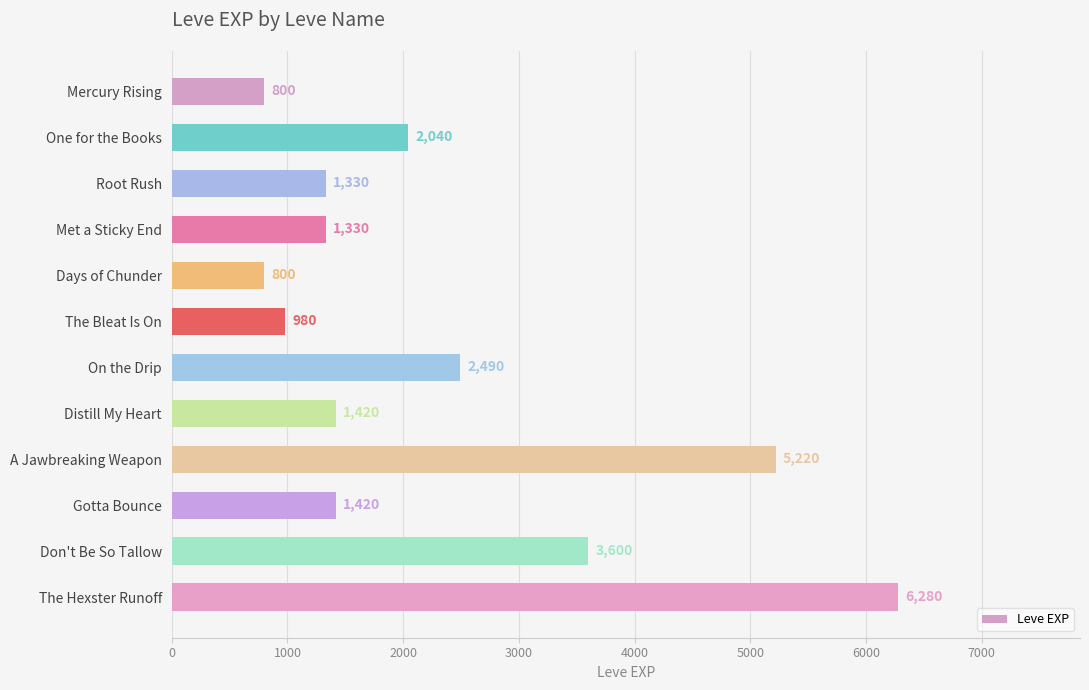

The value at Met a Sticky End is 1330. True or false?

True